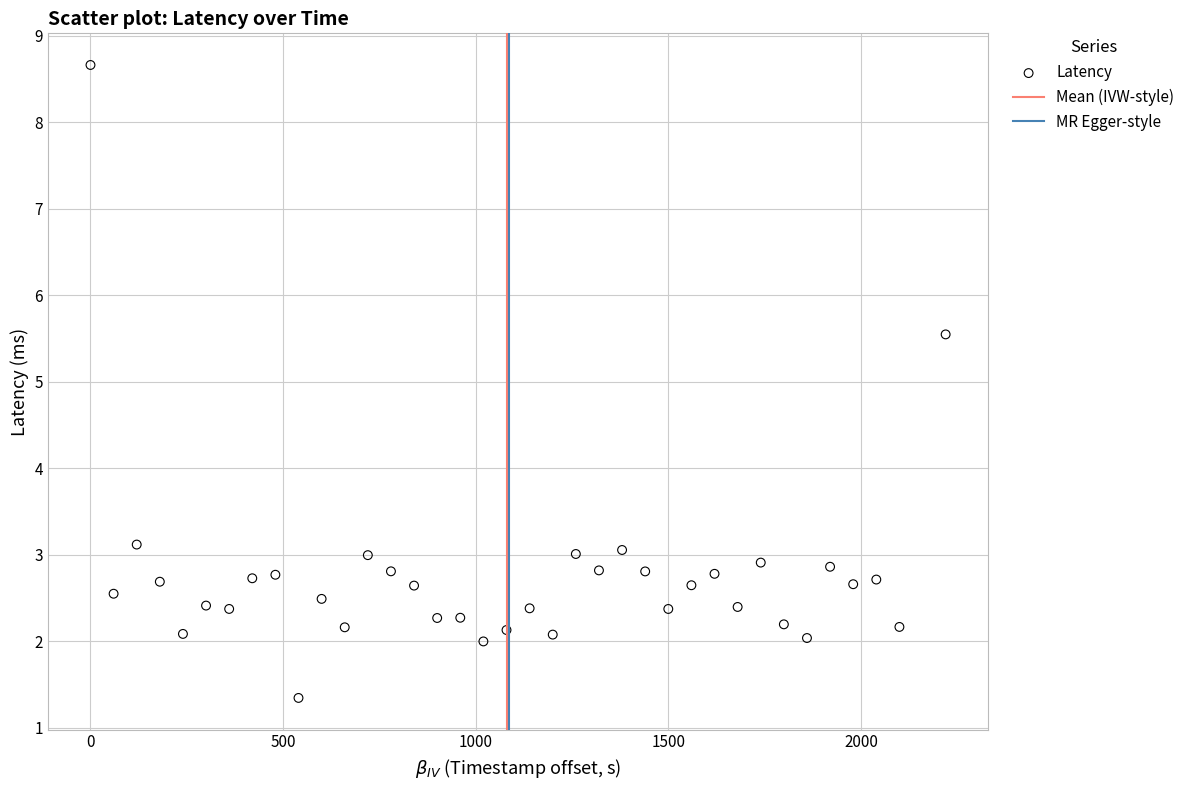

What is the range of Y values (max minus min)?

7.3